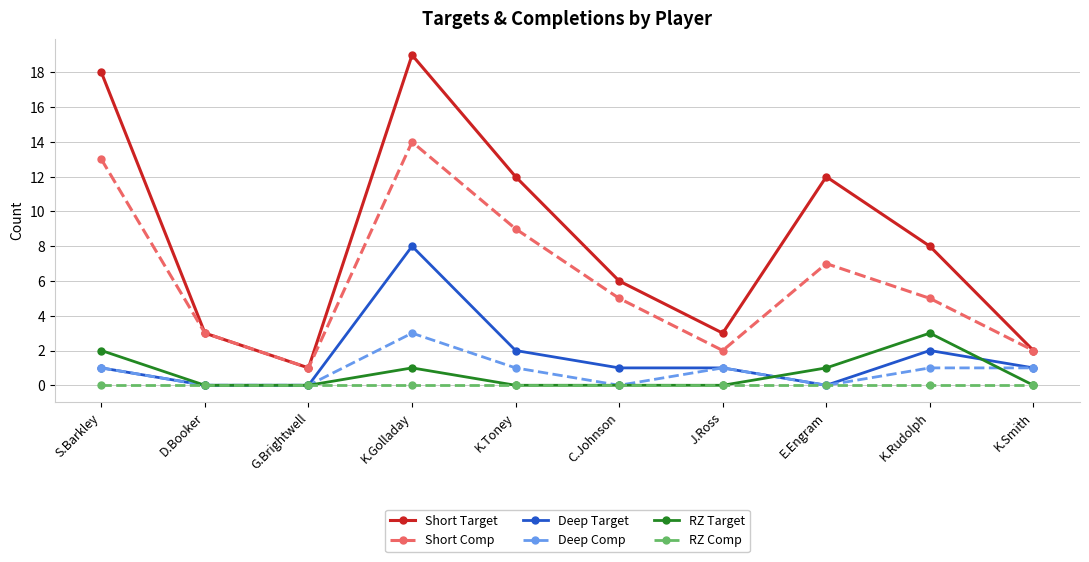

At which label does Short Comp reach its peak?

K.Golladay